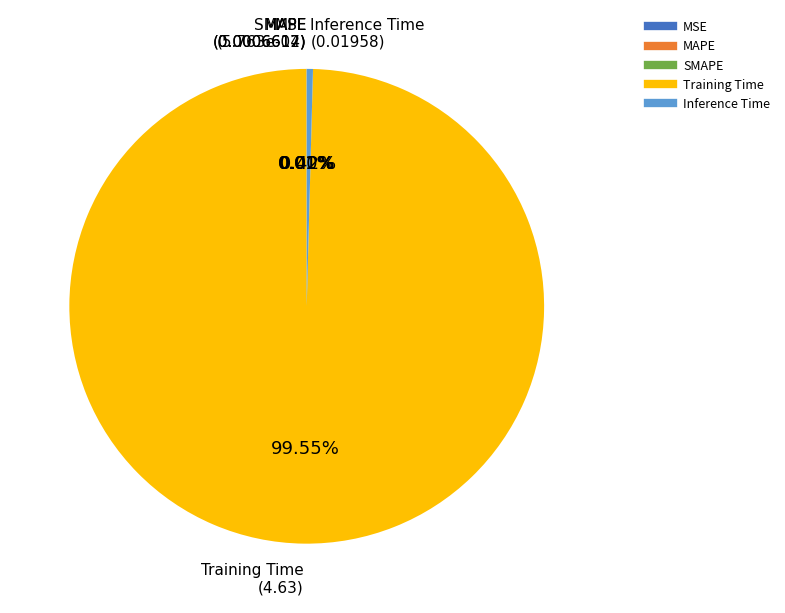

Does Training Time account for over 50% of the chart?

Yes